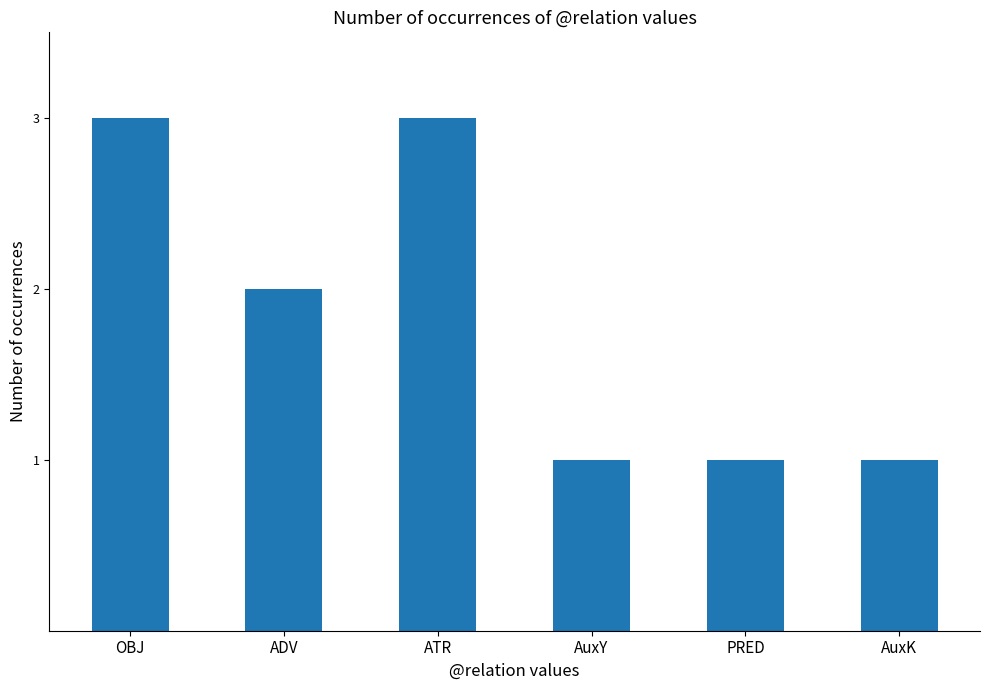

What is the label of the 4th bar from the right?

ATR